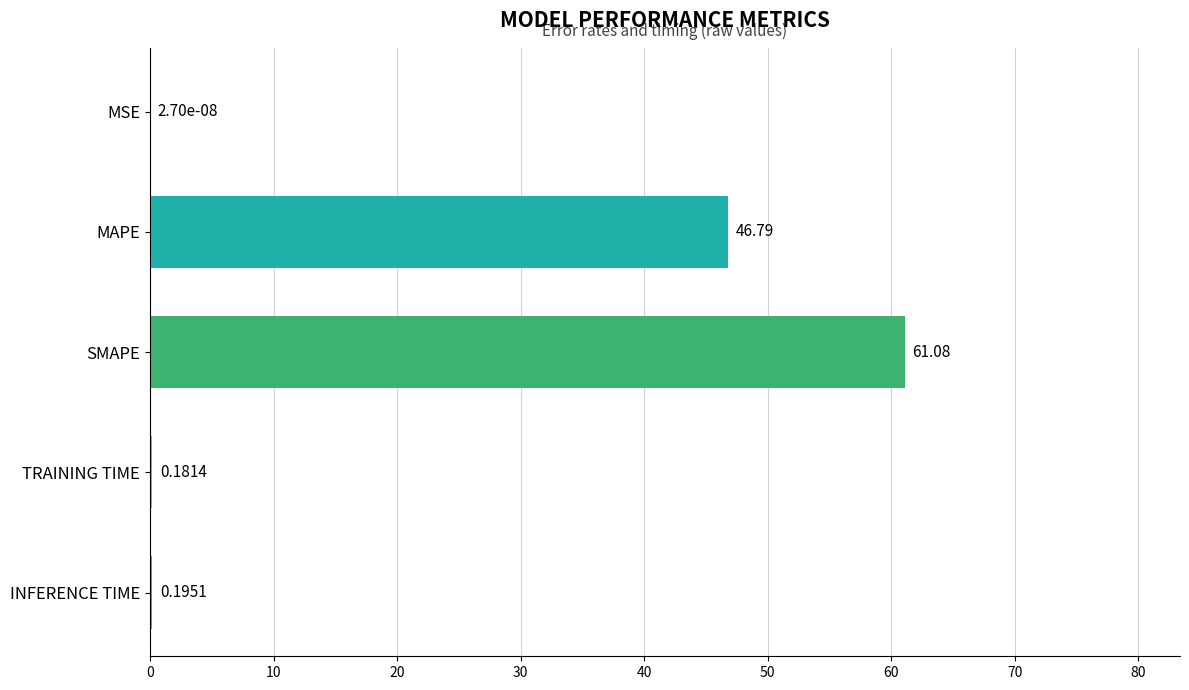

Which category has the highest value across all series?

SMAPE